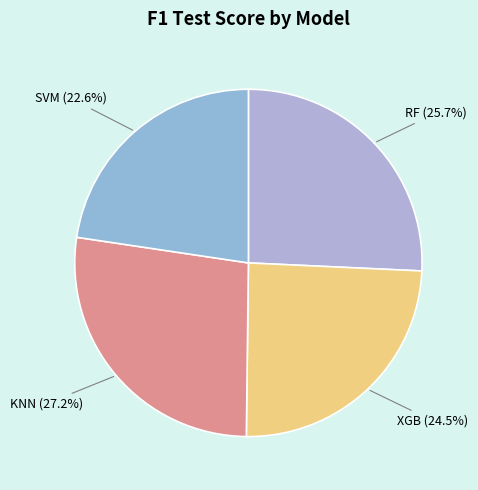

Which slice is the largest?

KNN